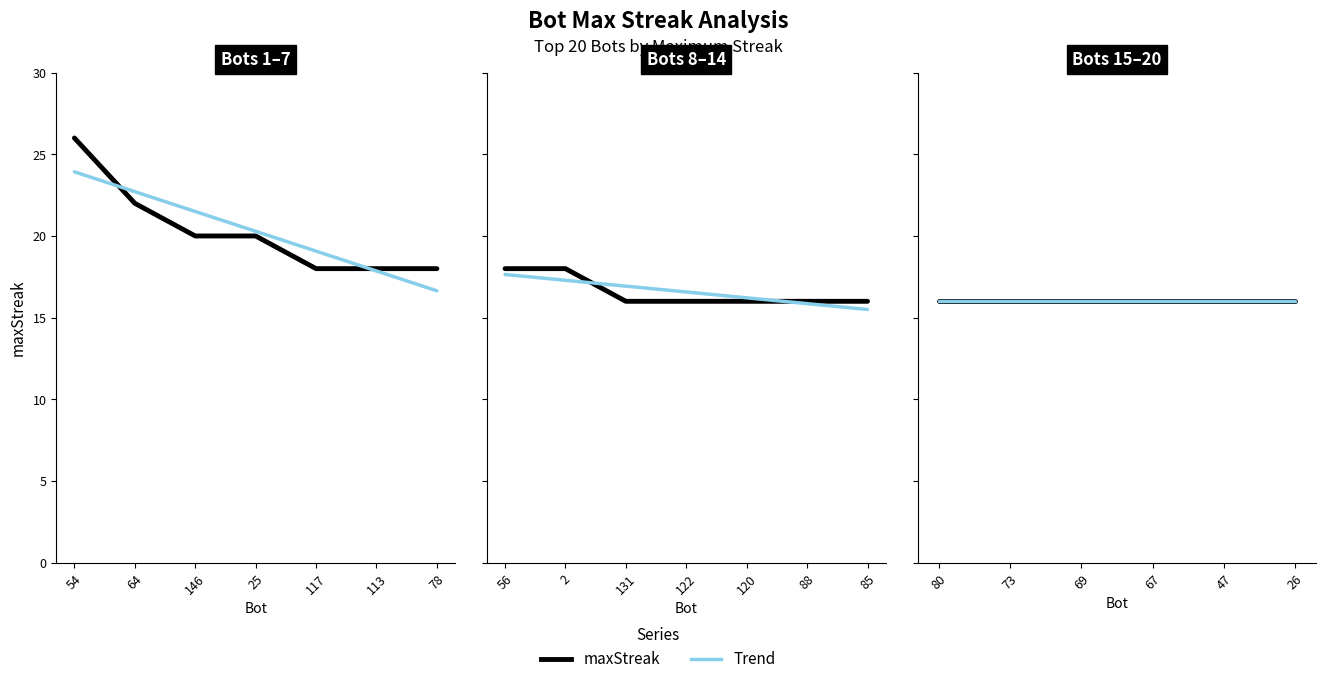

True or false: the data shows 25 at 56.

False